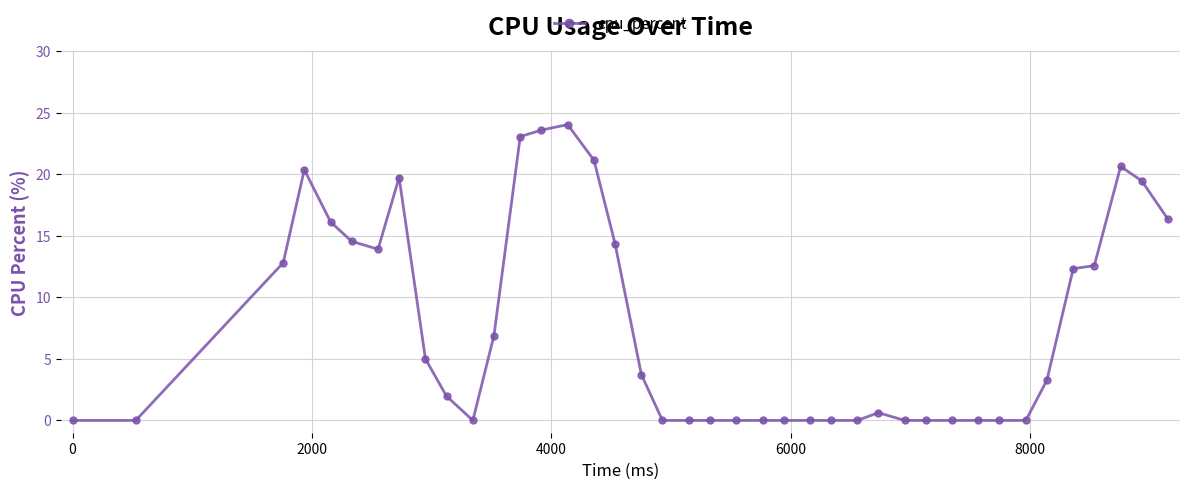

What is the value of the 3rd point from the left?

12.8